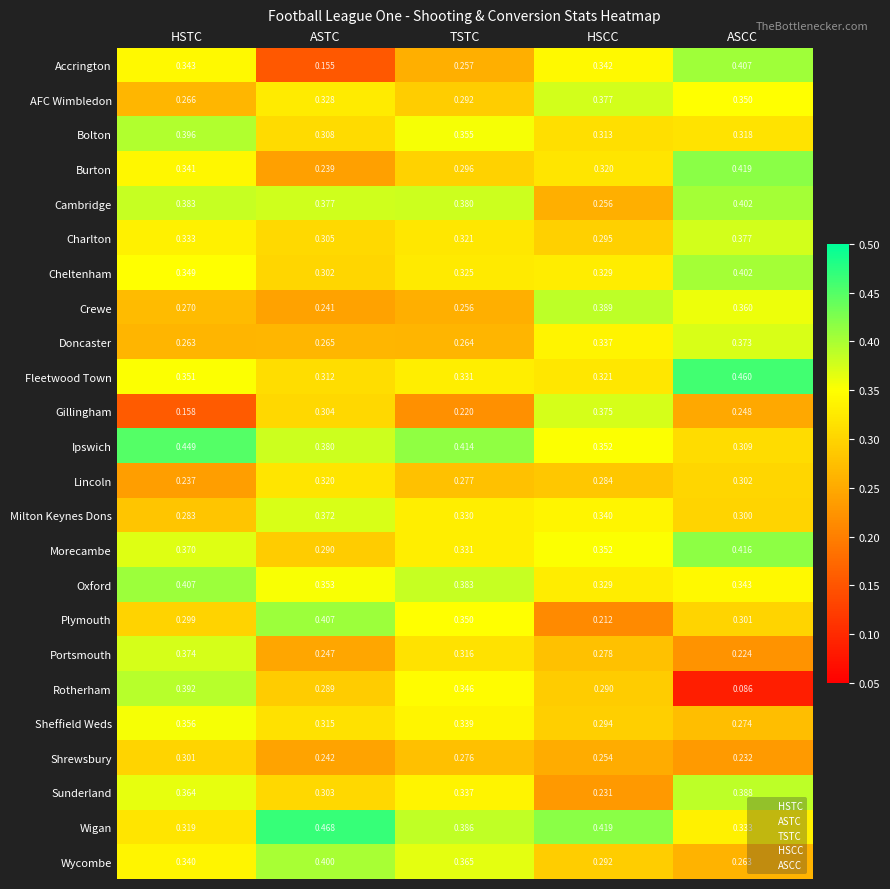

Where is AFC Wimbledon nearest to the value 0?

HSTC